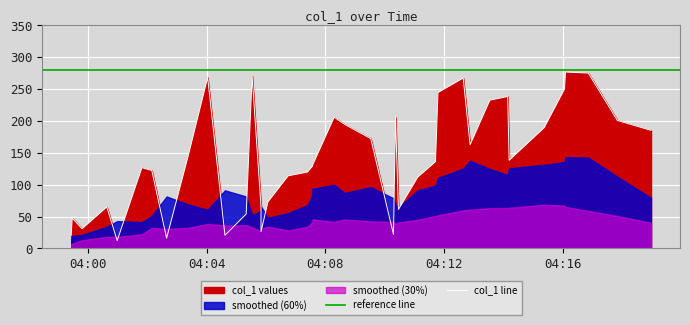

How many points are lower than both their immediate neighbors (excluding endpoints)?

12